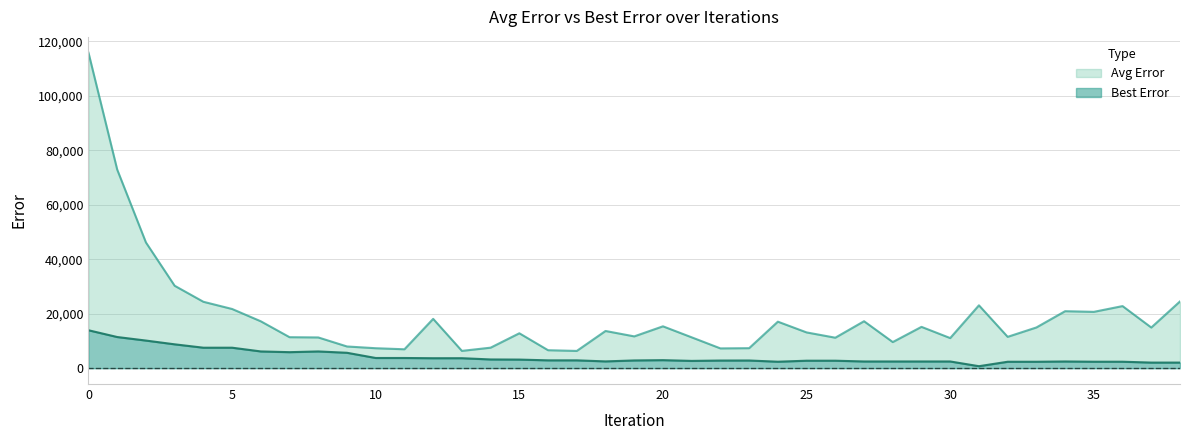

What is the smallest value displayed?

751.6